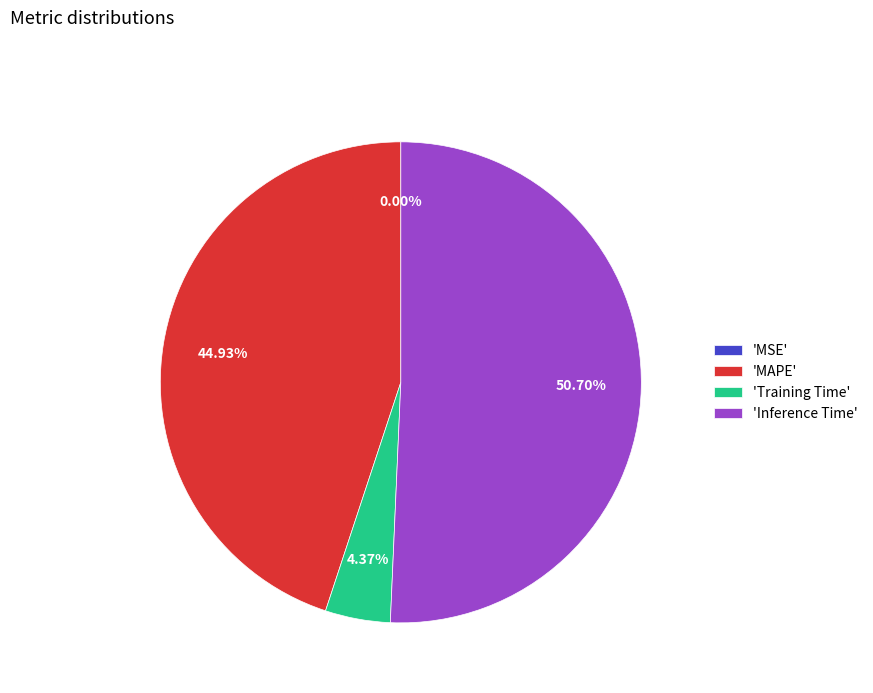

What is the largest slice in the pie chart?

'Inference Time'